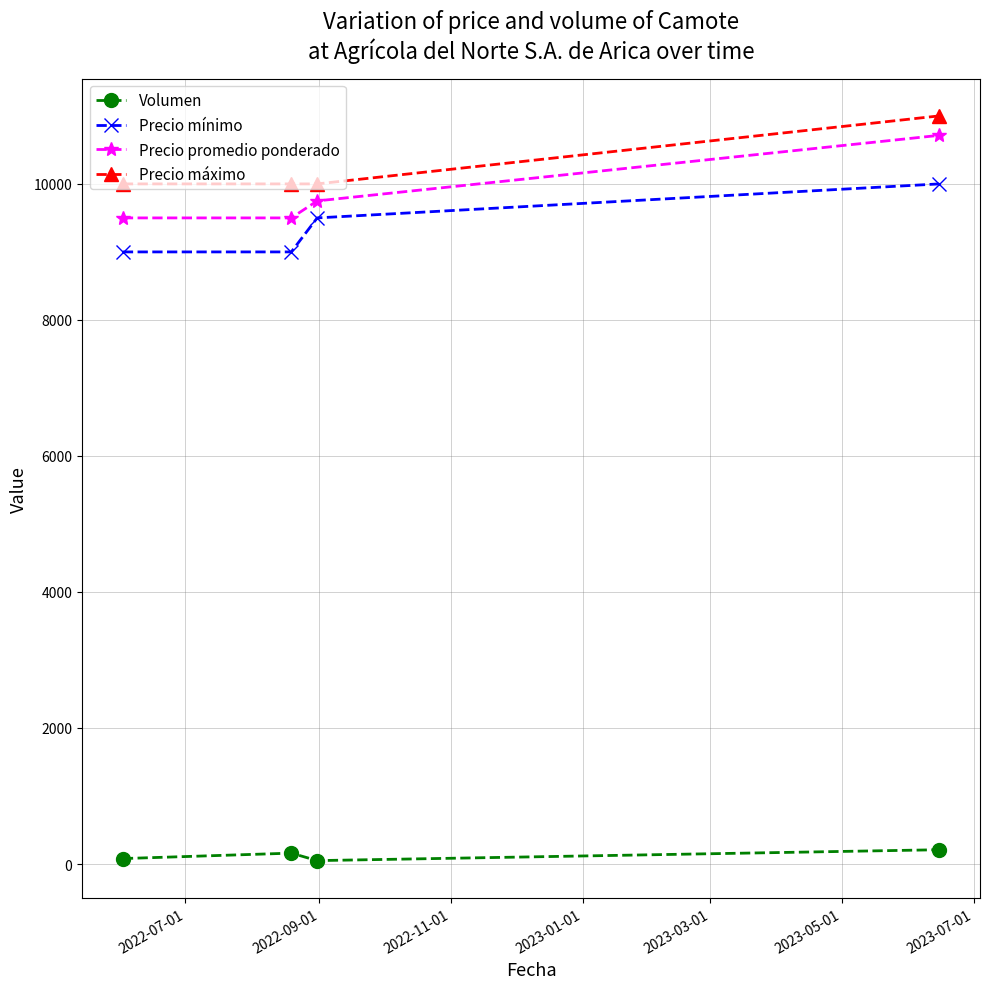

Which series has the largest total across all categories?

Precio máximo